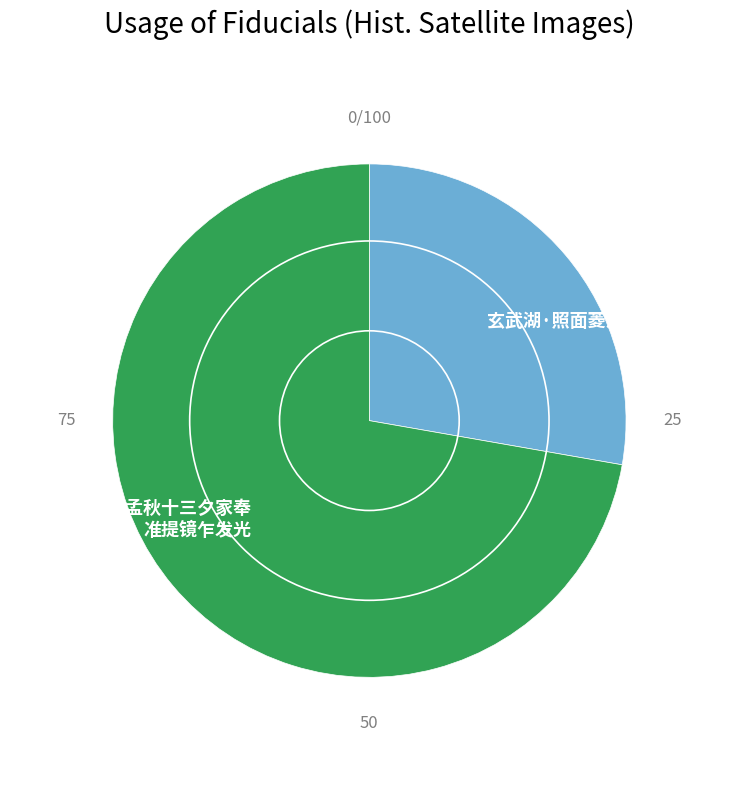

Which category has the biggest portion of the pie?

茶山孟秋十三夕家奉 准提镜乍发光